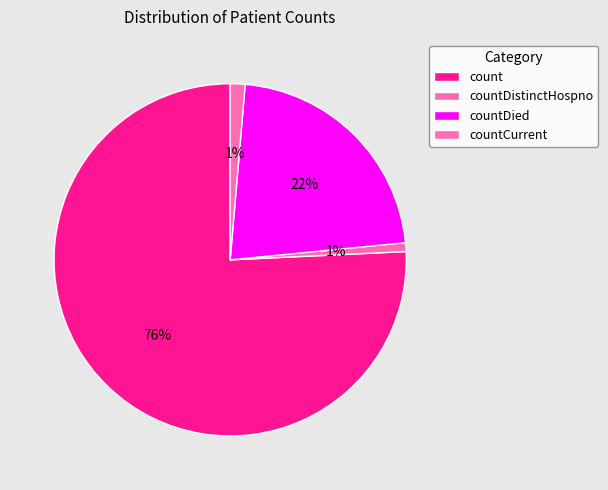

Count the number of slices in the pie.

4